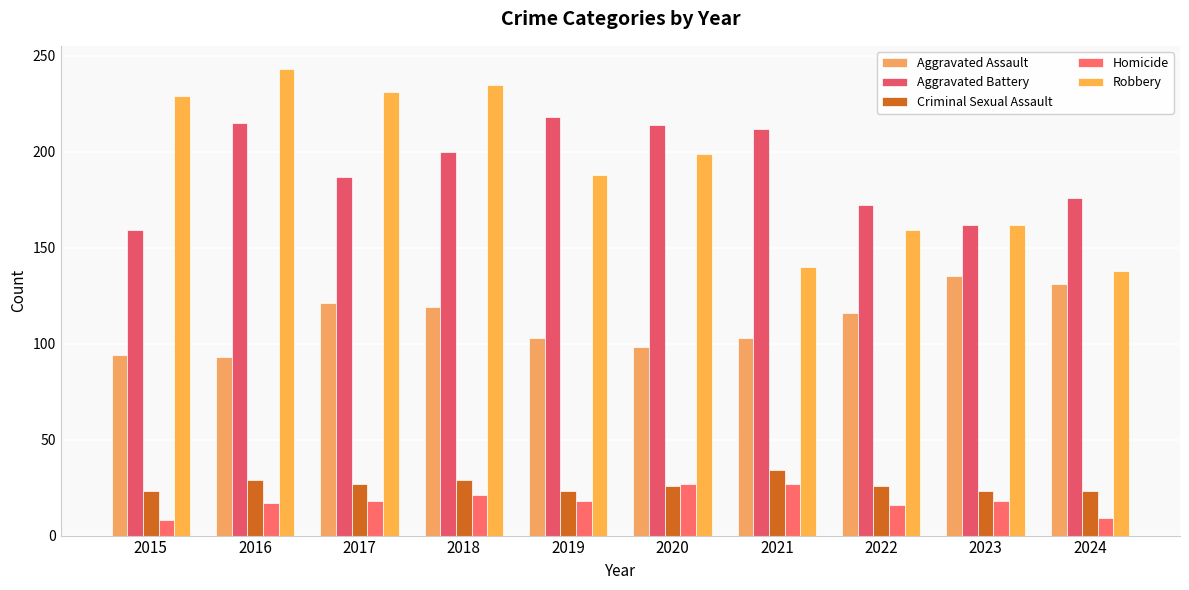

How many groups of bars are there?

10